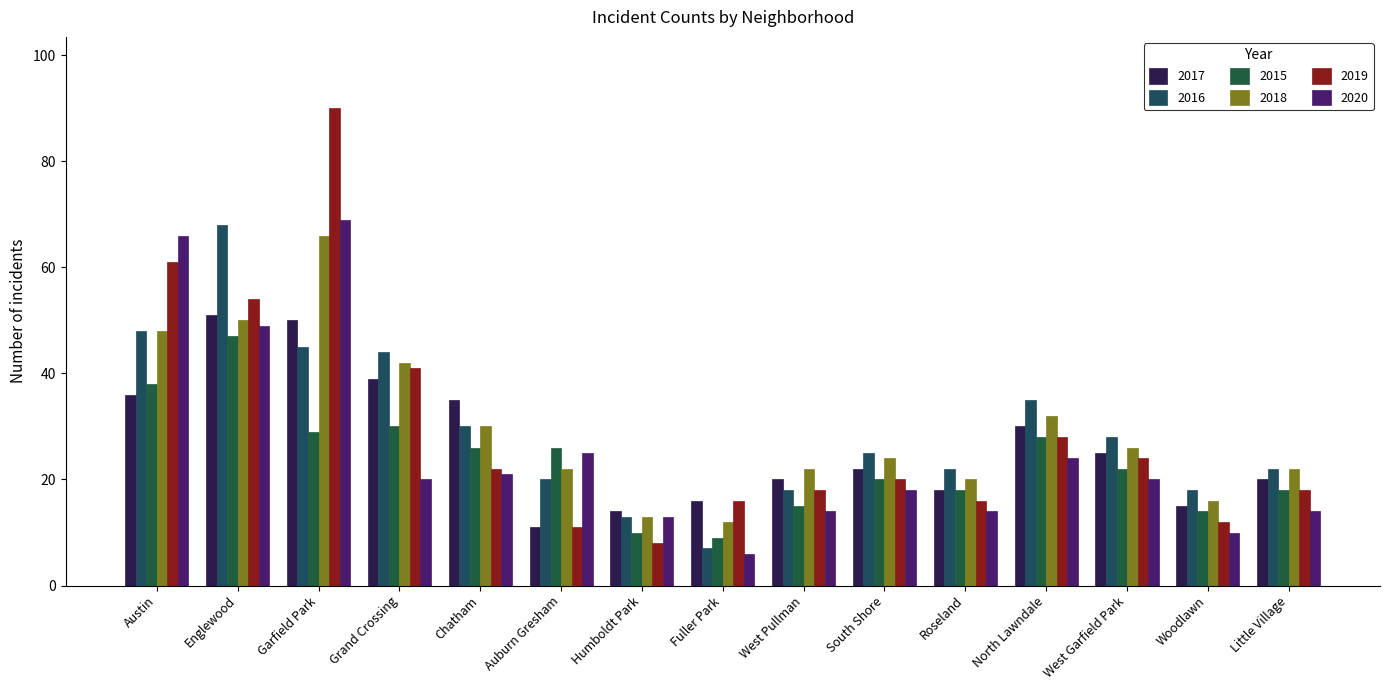

What is the value of the 2020 bar at the 10th from the left?

18